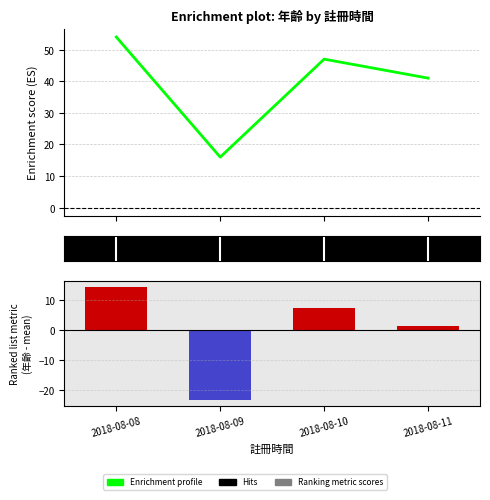

What is the change in value from 2018-08-08 to 2018-08-11?

-13